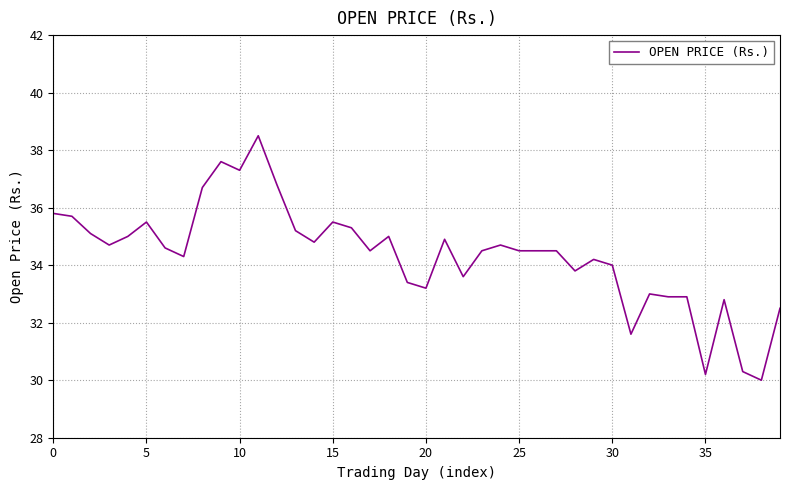

What is the maximum value shown in the chart?

38.5